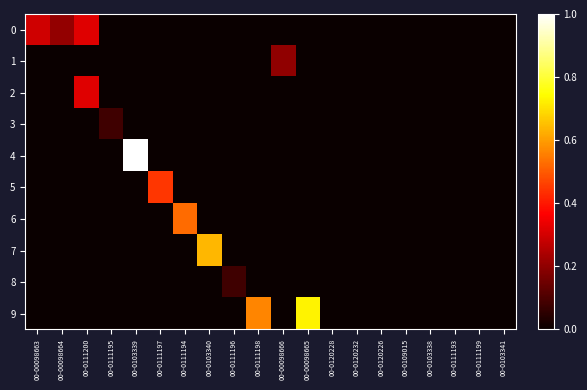

Between 00-0120232 and 00-0103339, which is larger?

00-0120232